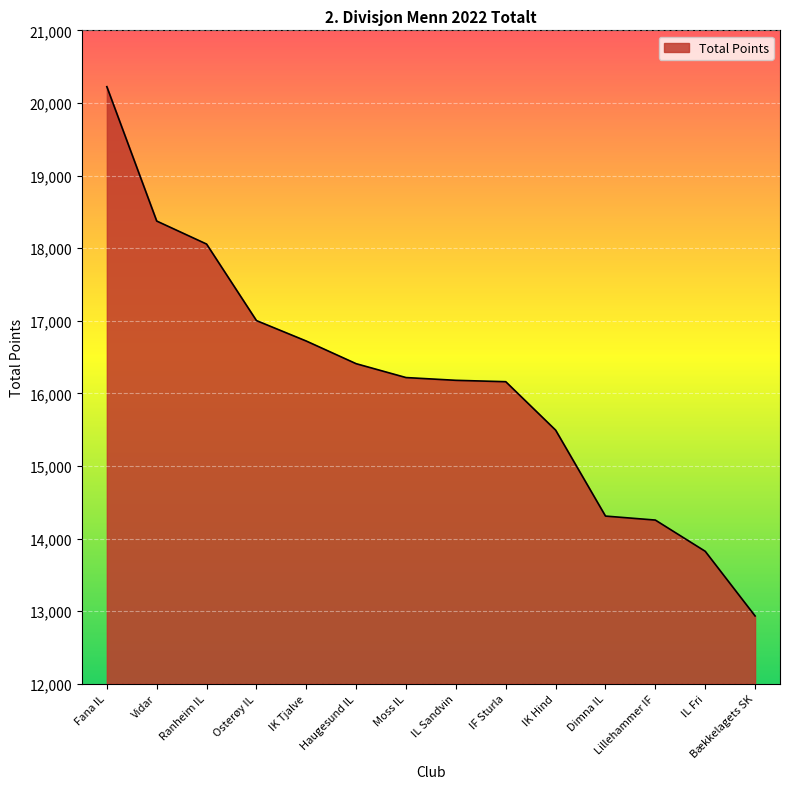

Count the number of categories in the chart.

14